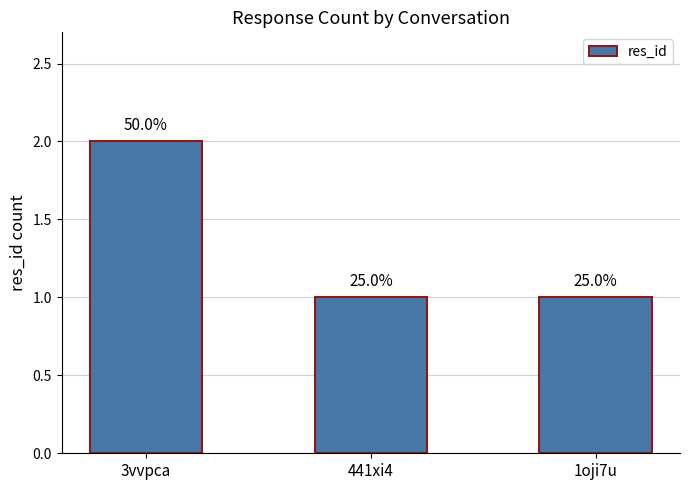

How many bars are there in total?

3